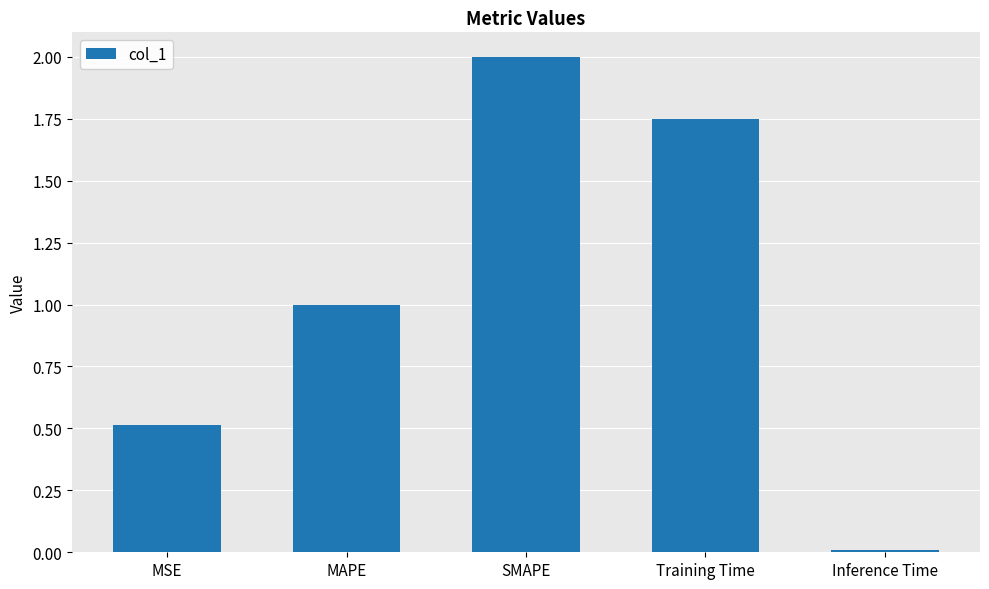

What is the value of the 1st bar from the left?

0.5